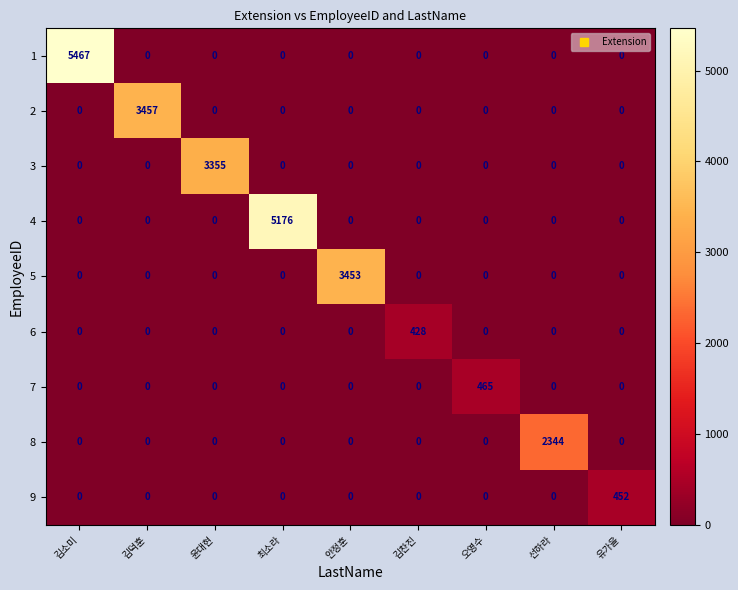

At which category is the sum across all series the highest?

김소미